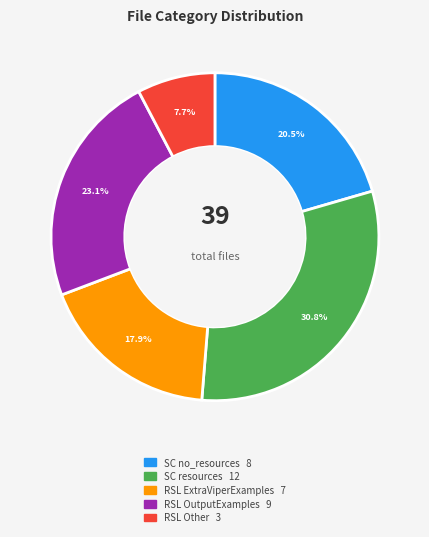

Combined, what portion of the pie is RSL Other and SC resources?

38.5%